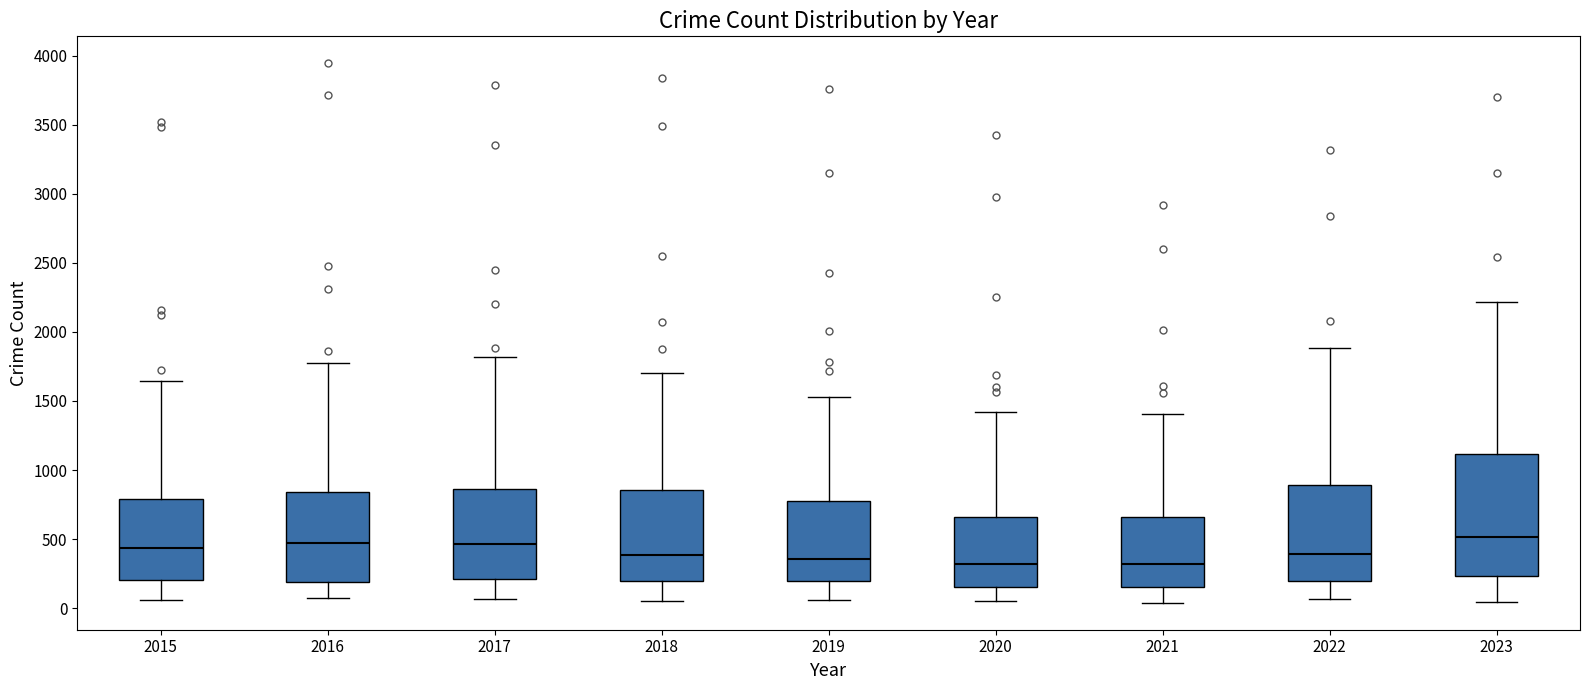

Comparing the boxes themselves (not the whiskers), which one is the tallest?

2023